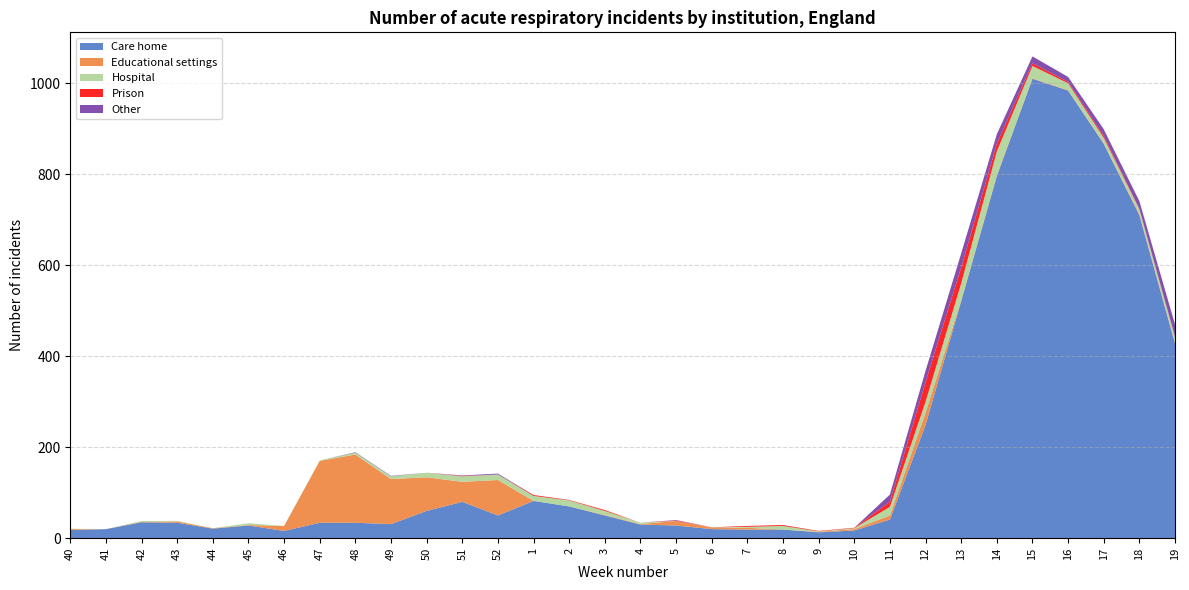

Reading left to right, extract all data points from this chart.

Care home: 18	20	35	34	21	28	16	34	34	31	60	80	50	82	70	50	30	28	20	19	19	13	17	41	249	521	796	1010	984	867	710	428
Educational settings: 2	0	1	3	1	1	11	136	150	99	74	44	78	0	0	1	1	10	4	4	0	1	3	9	27	2	2	1	1	1	3	2
Hospital: 1	0	2	1	0	4	0	1	4	6	10	12	12	11	13	9	3	0	0	2	8	1	2	19	24	37	52	27	15	12	10	12
Prison: 0	0	0	0	0	0	0	0	0	0	0	1	0	2	1	2	0	1	0	2	2	1	1	11	43	35	17	6	3	4	1	1
Other: 0	0	0	0	0	0	0	0	1	1	0	1	2	0	0	0	0	1	0	0	0	0	0	16	25	31	21	15	11	15	17	27